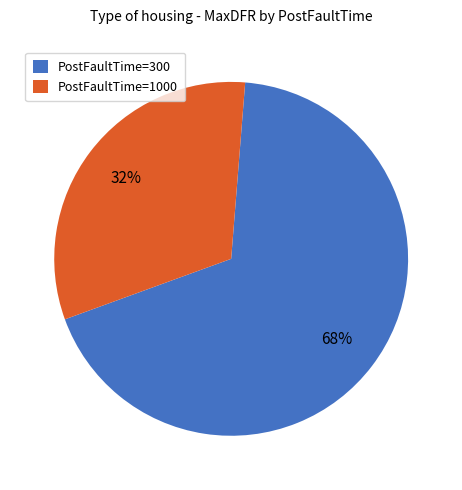

To the nearest percent, what portion does PostFaultTime=1000 represent?

32%